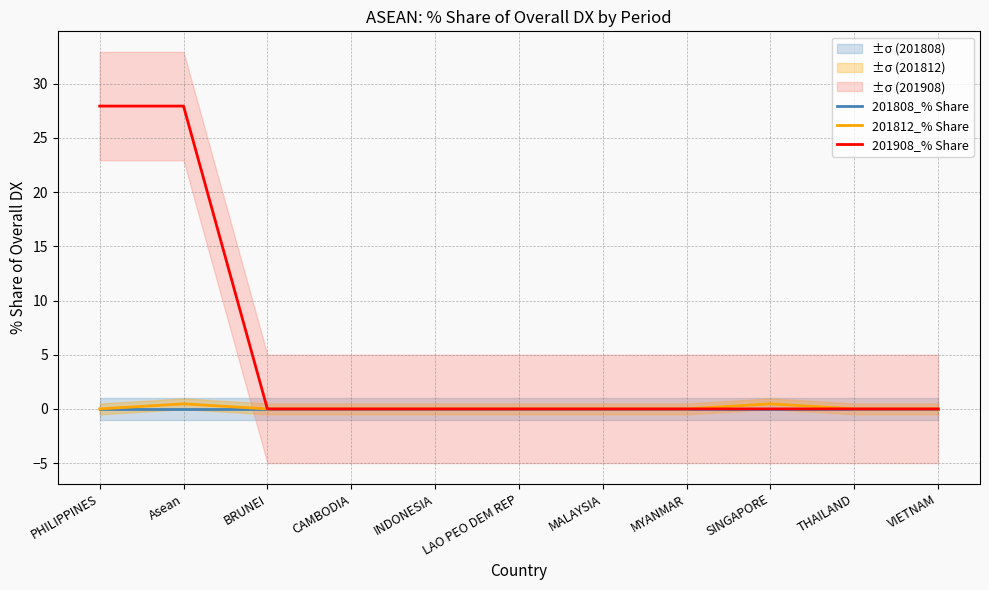

At which label does 201908_% Share reach its minimum?

BRUNEI